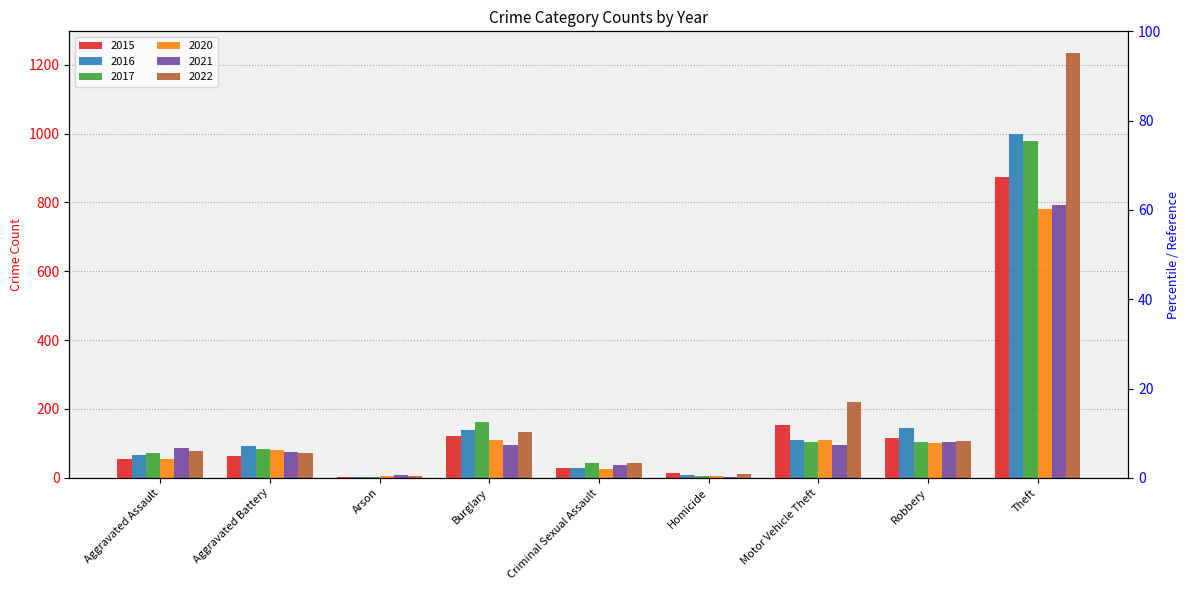

What is the label of the 1st bar from the left?

Aggravated Assault